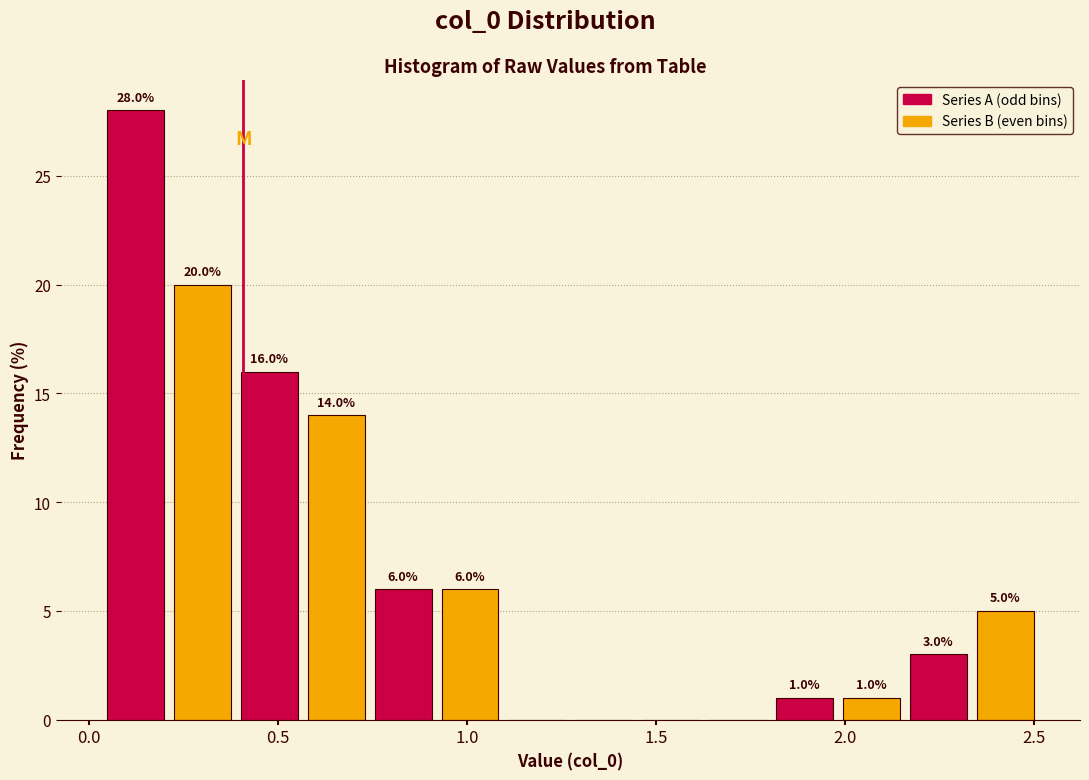

Read against the x-axis, roughly where is the centre of the tallest bar?

0.10